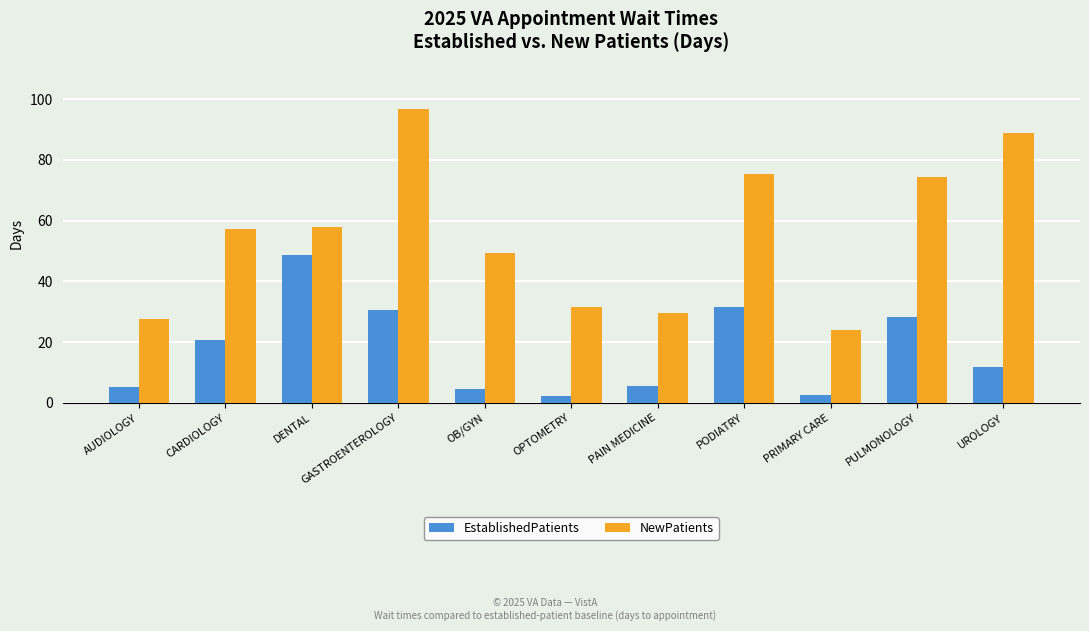

How many groups of bars are there?

11